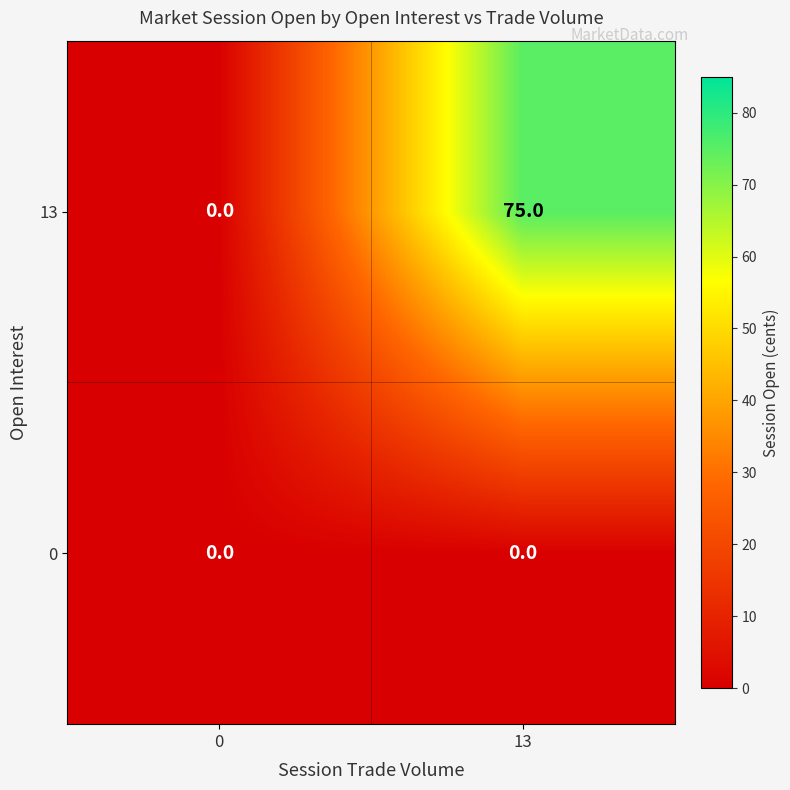

At which category is the sum across all series the highest?

13